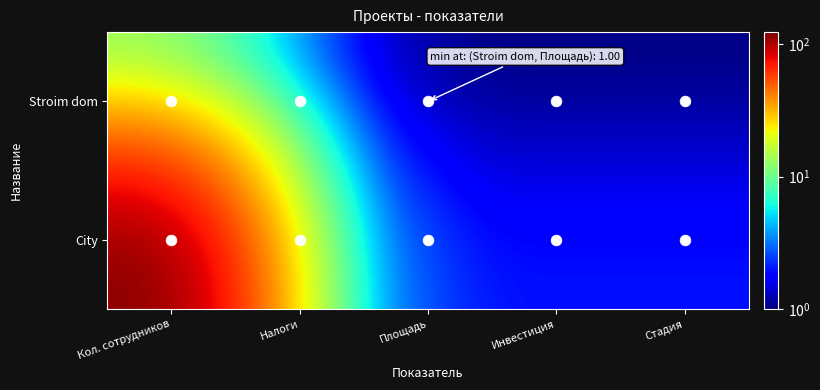

Which series has the largest total across all categories?

City